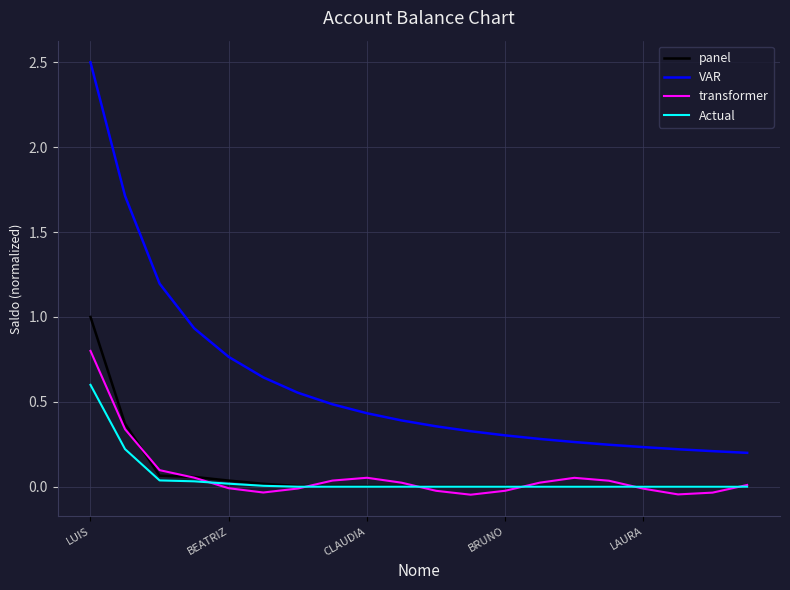

Which series has the widest spread of values?

VAR